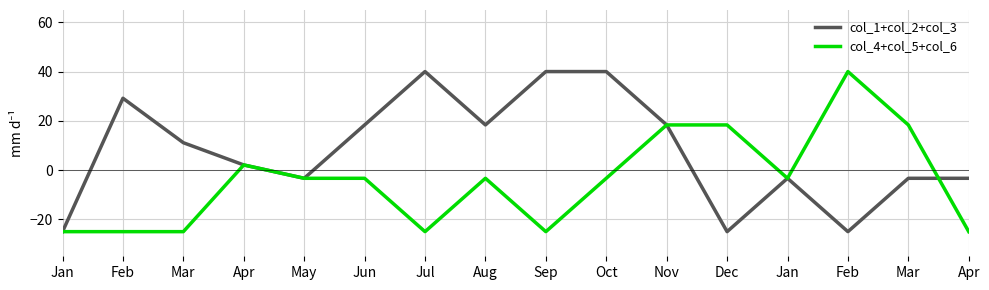

Is it true that col_4+col_5+col_6 equals -1.0 at May?

False